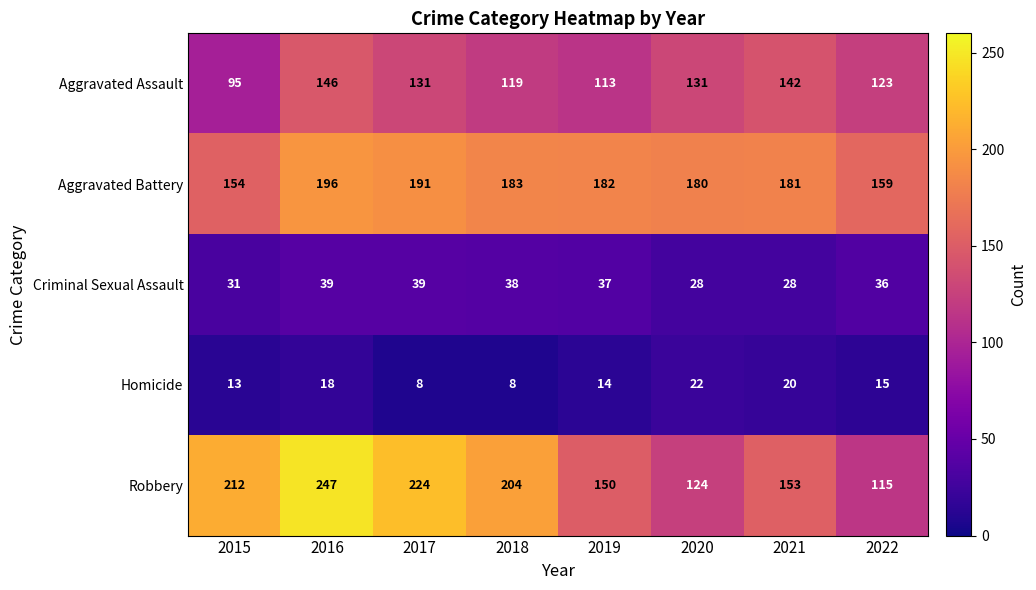

Which series has the largest total across all categories?

Robbery